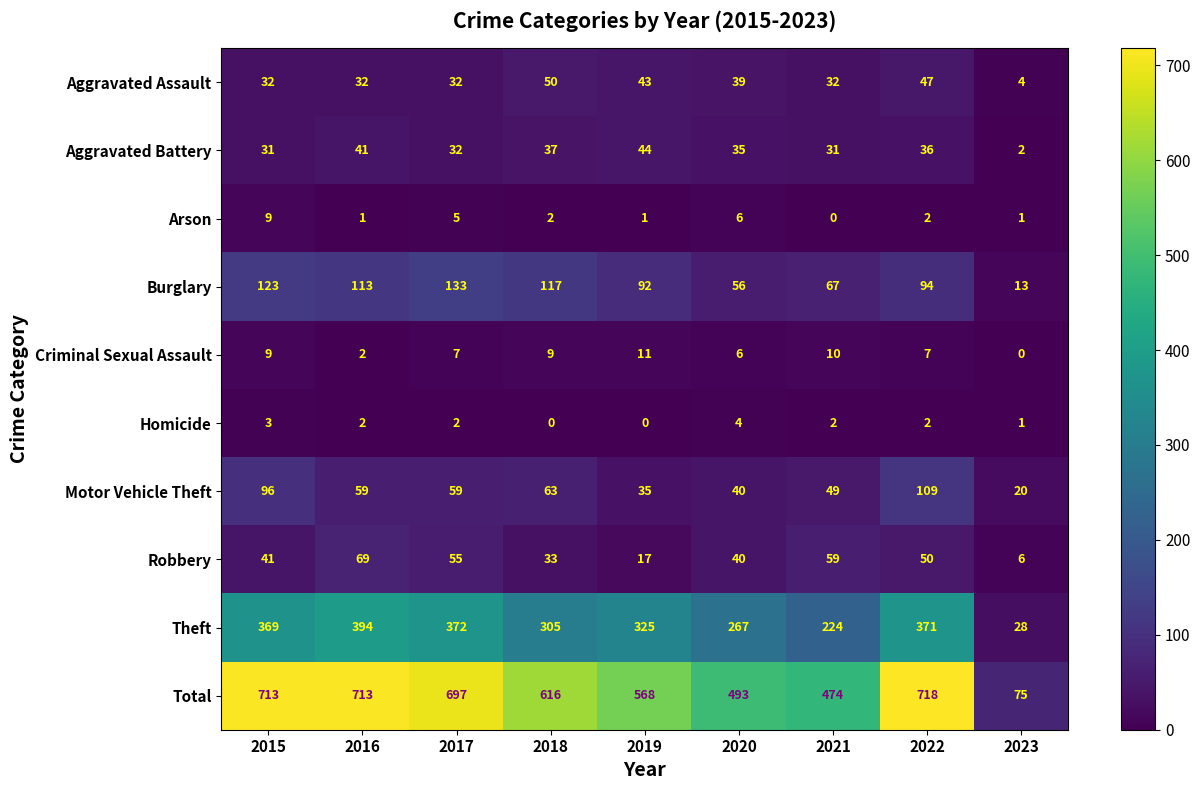

What is the sum of the Robbery values at 2023 and 2020?

46